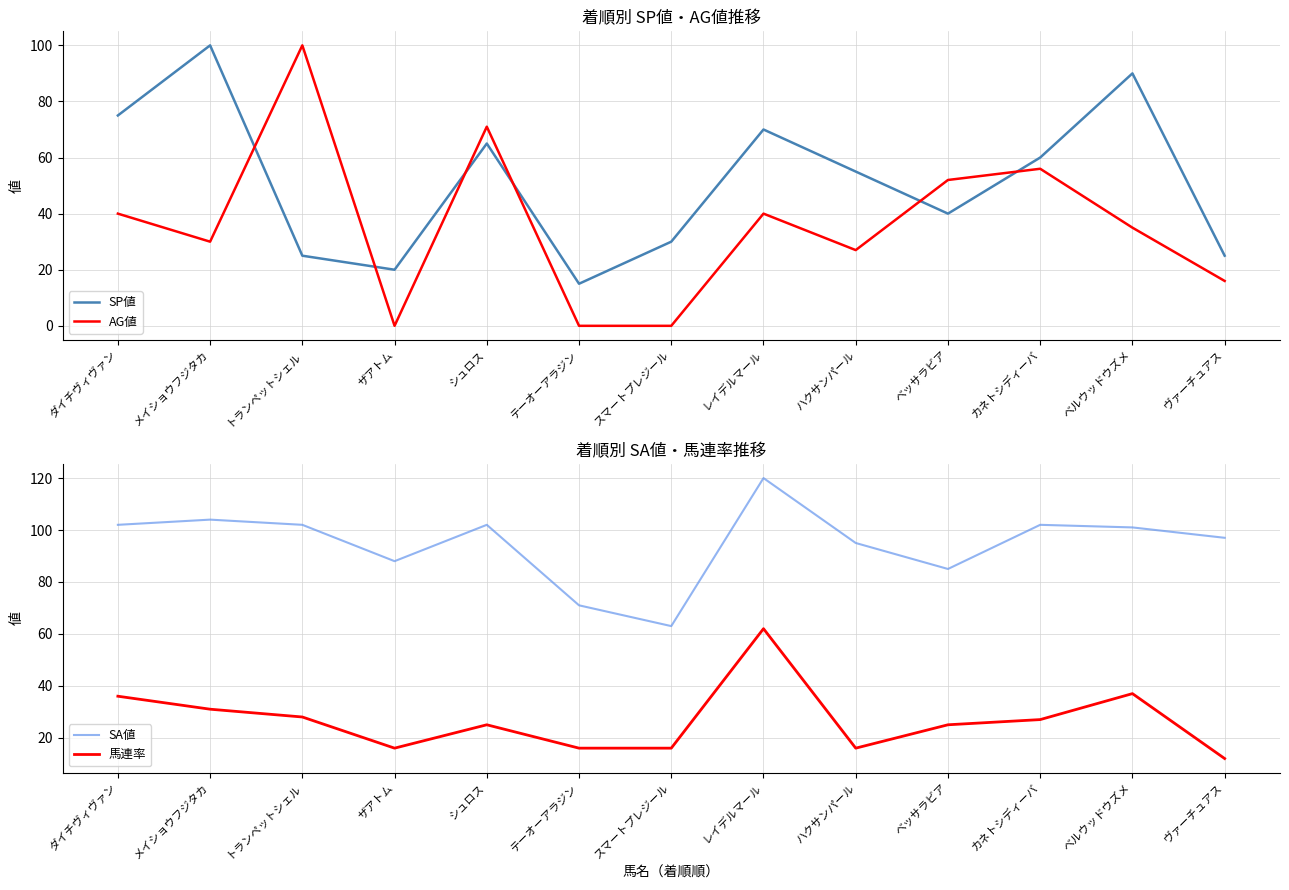

Which series changed the most between ベルウッドウズメ and ヴァーチュアス?

SP値